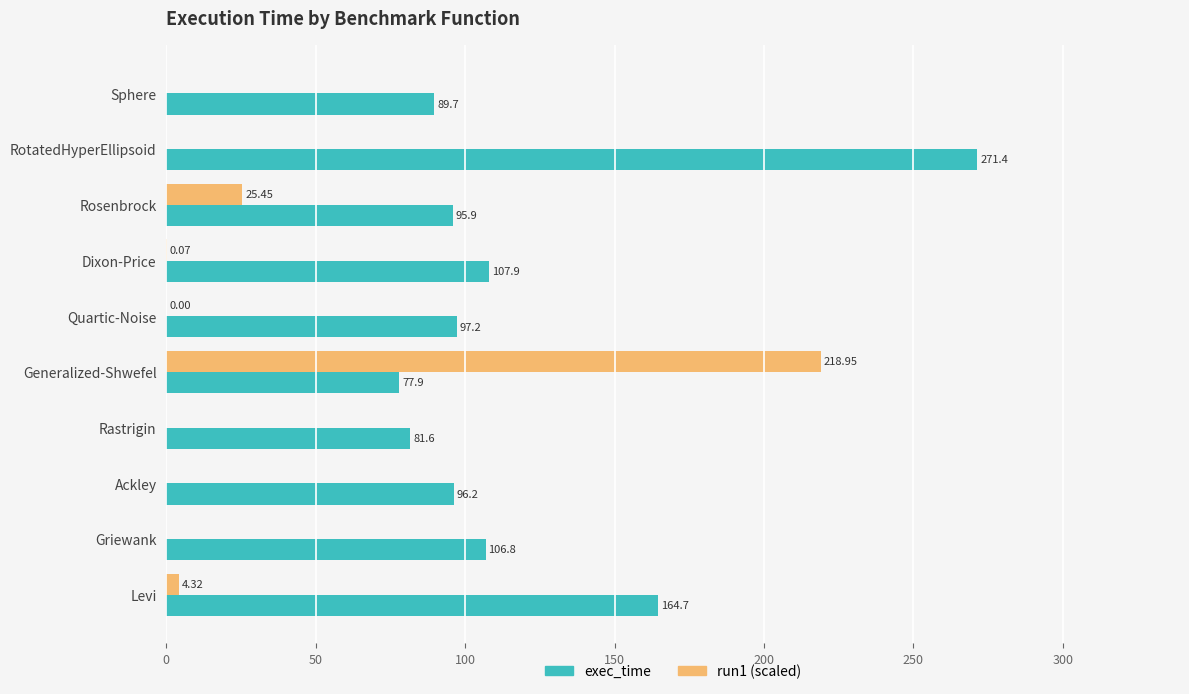

Which category has the highest value across all series?

RotatedHyperEllipsoid